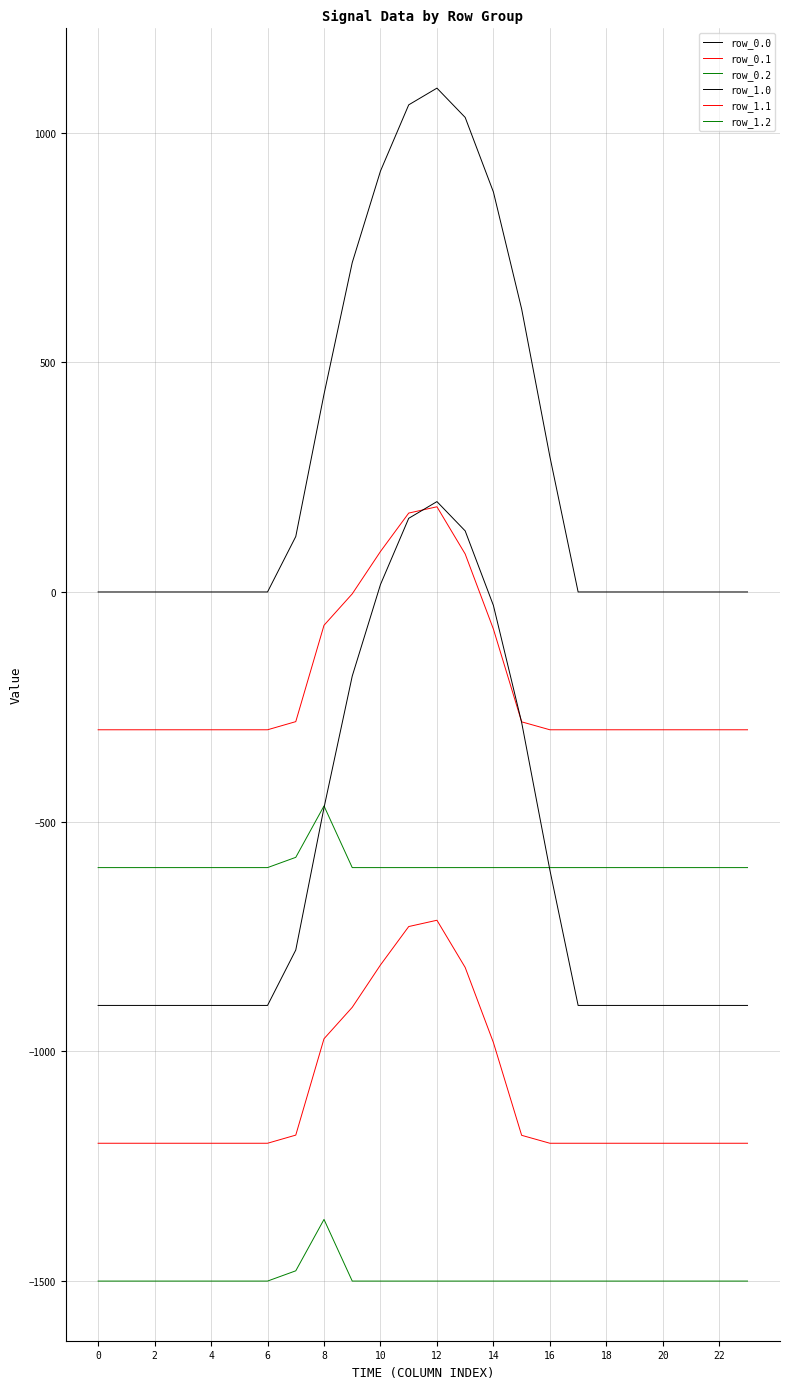

Does the chart display data point markers on the line(s)?

No